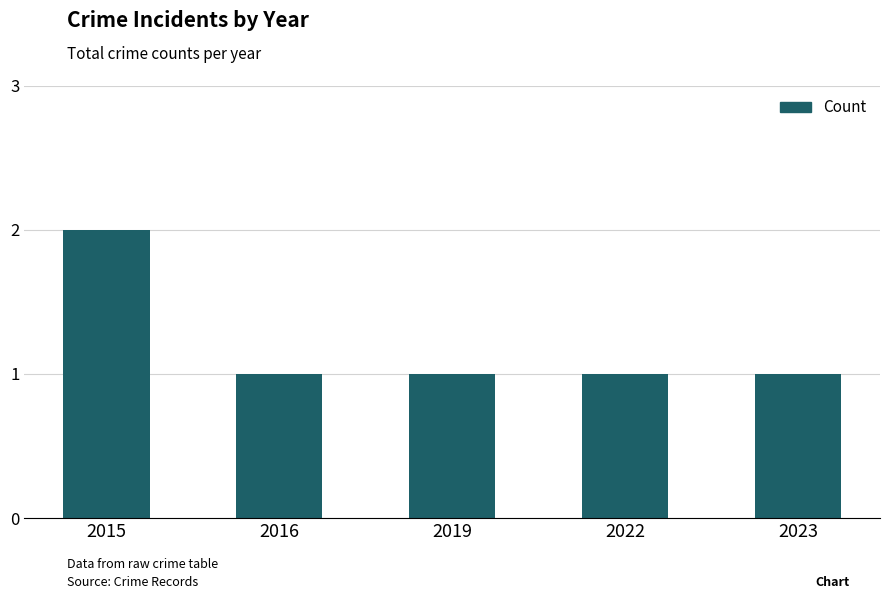

Approximately how many times larger is the value at 2016 compared to 2015?

0.5